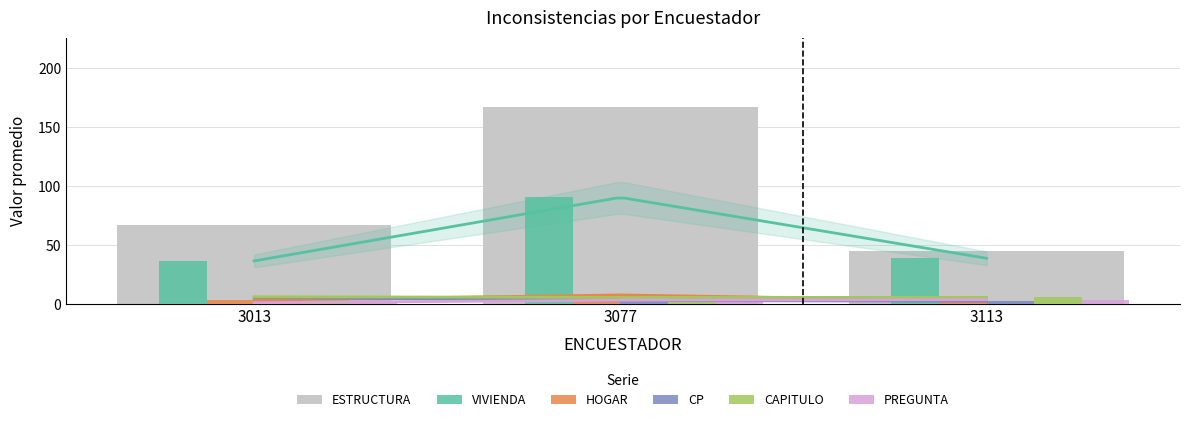

Which category has the highest value across all series?

3077